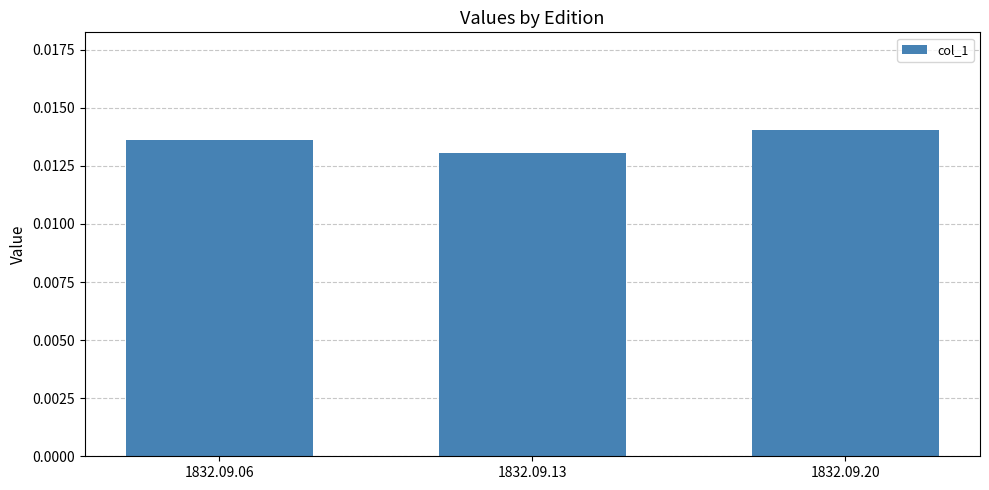

Rank the categories by value from lowest to highest.

1832.09.13, 1832.09.06, 1832.09.20